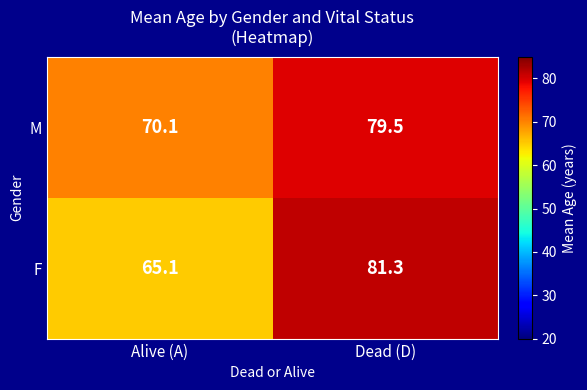

What is the difference between the highest and lowest values at Dead (D)?

1.8